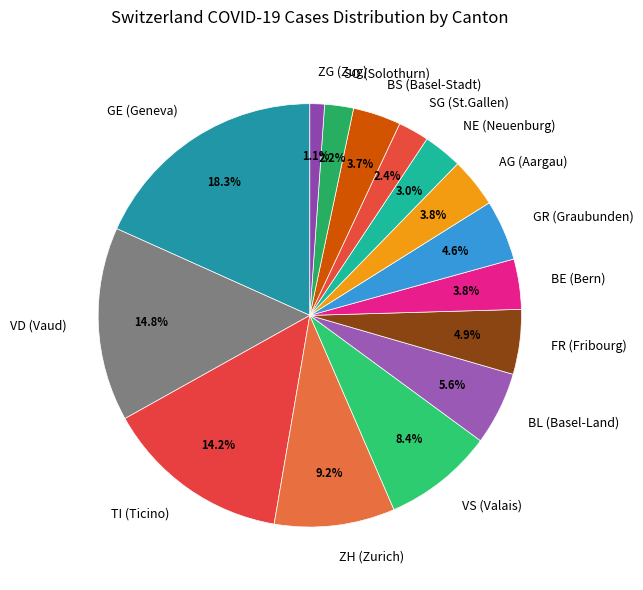

Approximately how many times larger is the value at TI (Ticino) compared to BL (Basel-Land)?

2.5